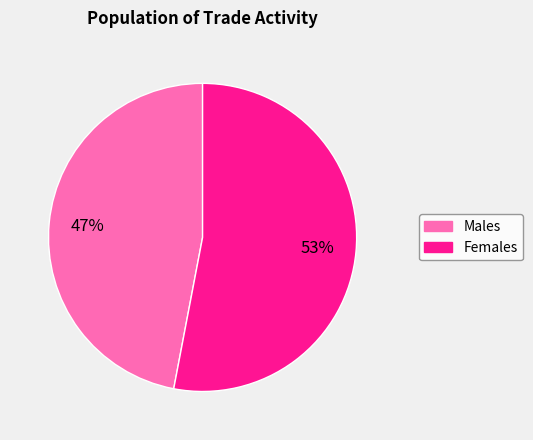

To the nearest percent, what is the average slice percentage?

50%